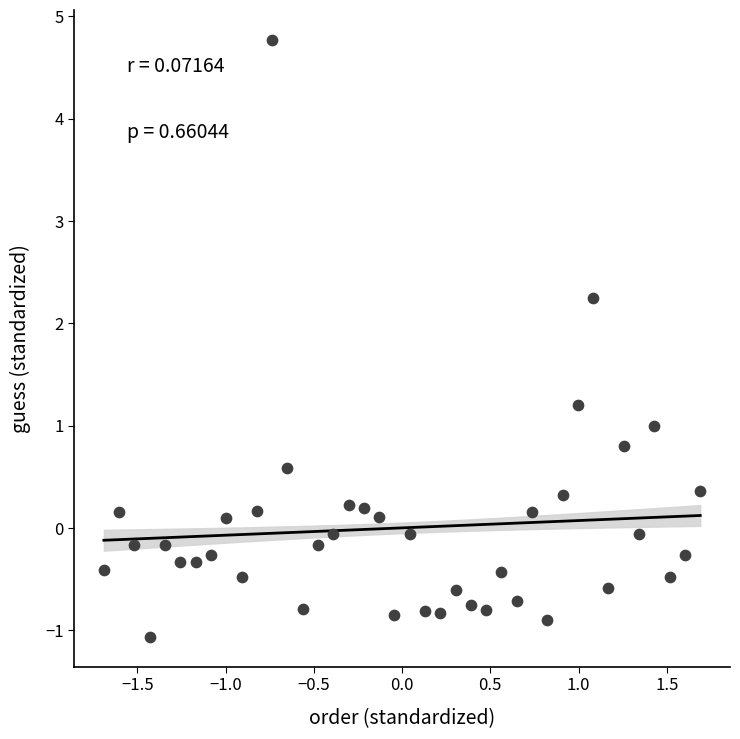

What is the range of Y values (max minus min)?

5.8